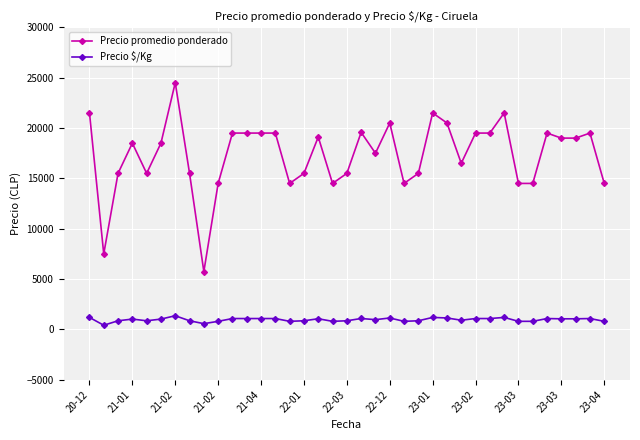

What is the average value of the Precio $/Kg series?

970